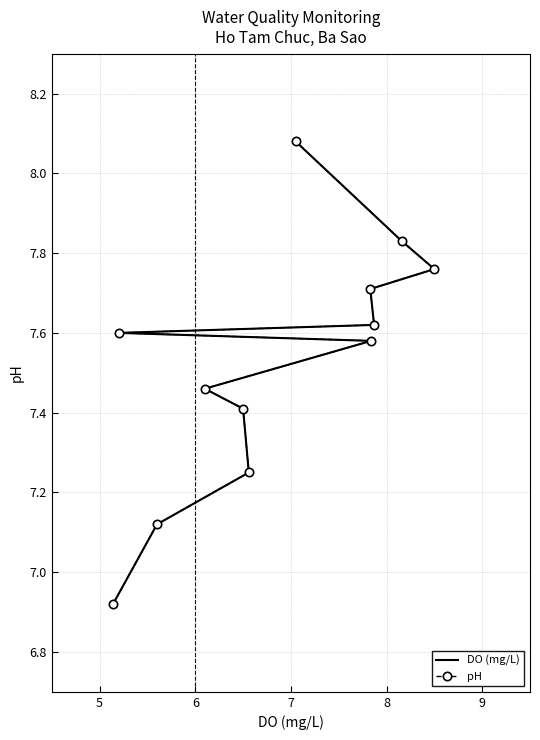

Which series has the widest spread of values?

DO (mg/L)